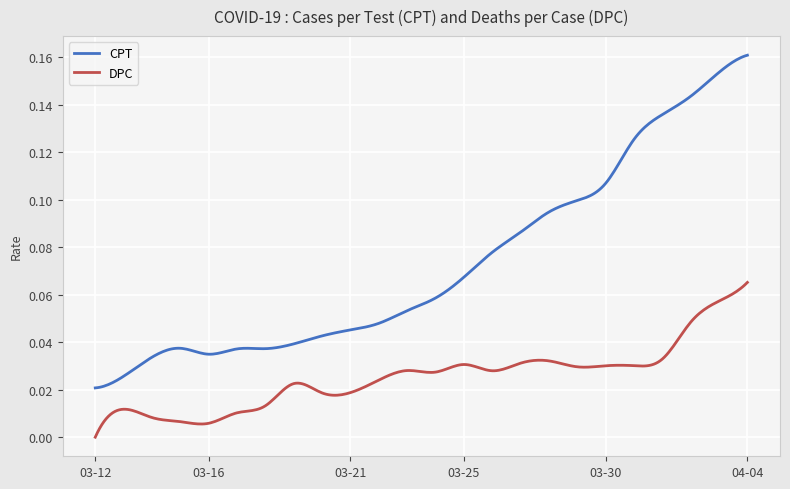

True or false: CPT and DPC cross at least once.

False